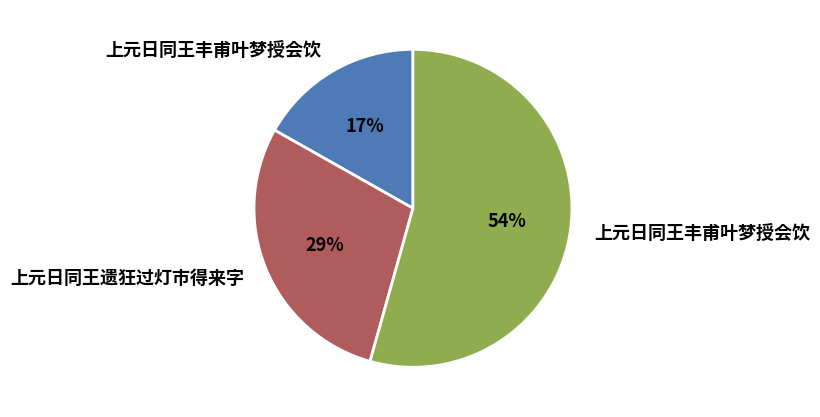

Is there a majority slice in this chart?

Yes